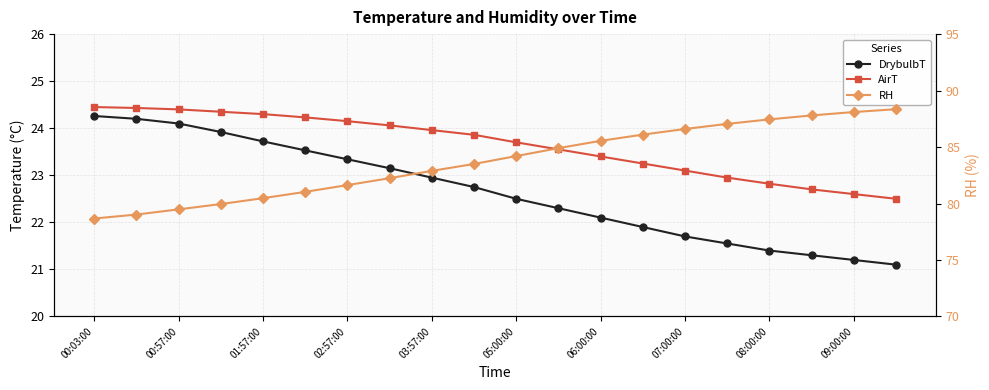

True or false: RH and DrybulbT intersect in this chart.

False